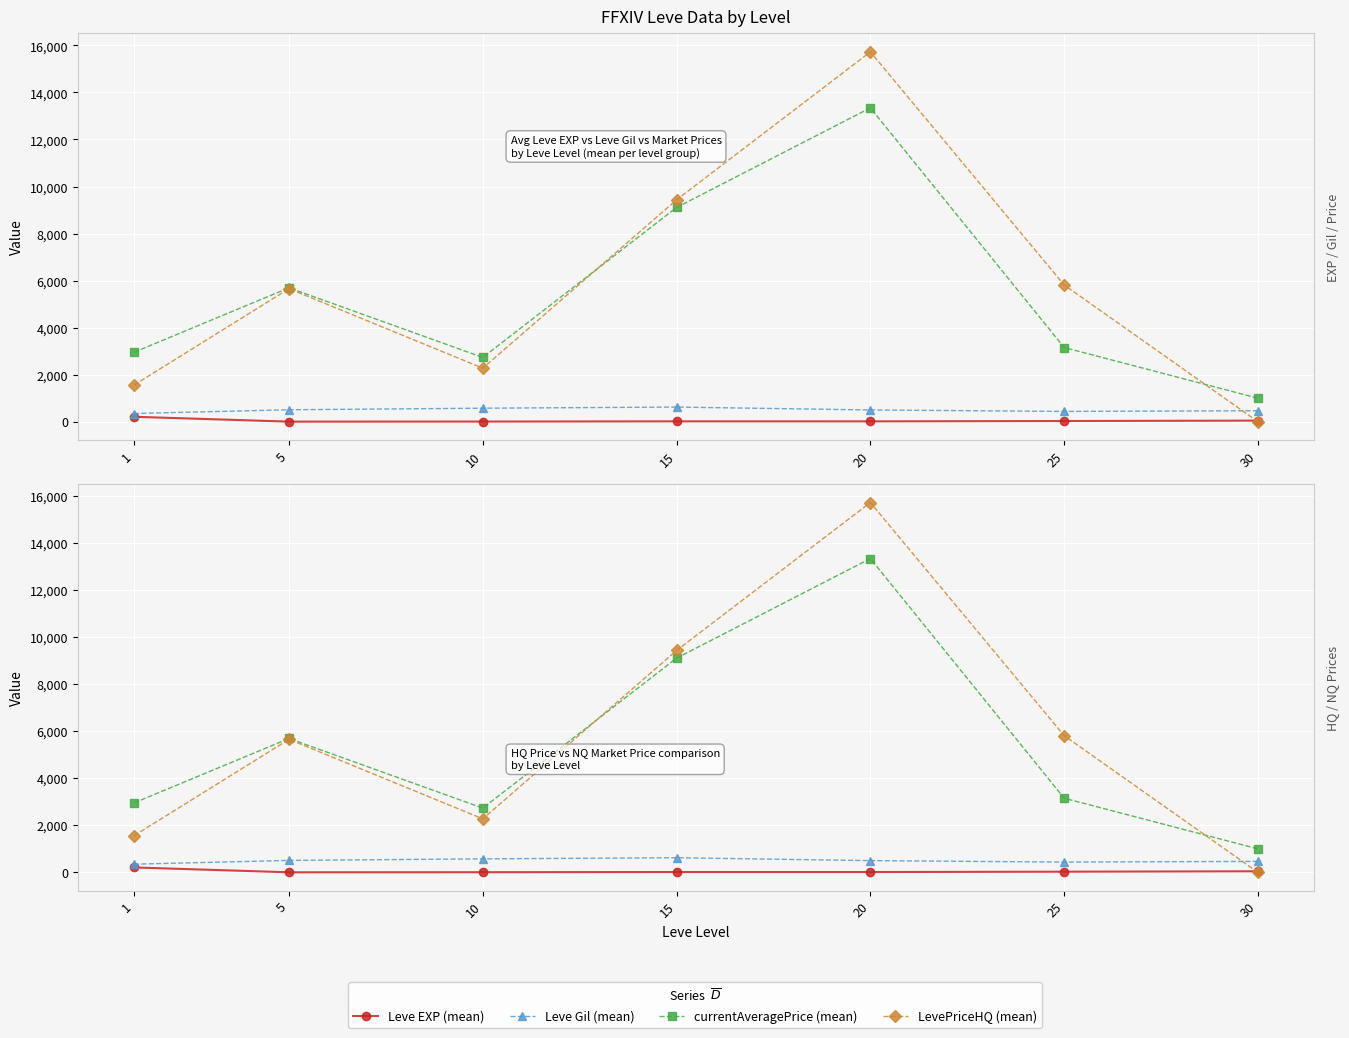

At which label is currentAveragePrice (mean) closest to 7171?

5